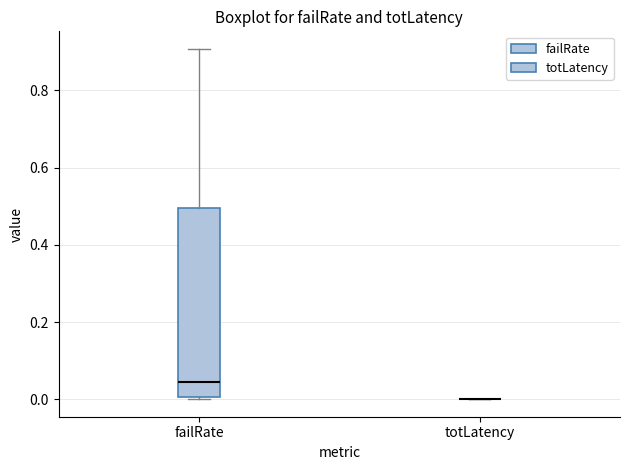

Reading left to right, transcribe this box plot: for each box, give where its median line is, the range the box spans, and where its two whiskers end, as read against the y-axis. The values are not printed on the chart, so give them approximately, as read against the axis.

failRate: median 0.04, box 0.00 to 0.50, whiskers 0.00 (just below the box's lower edge) to 0.90
totLatency: box collapsed to a line at 0.00, whiskers 0.00 to 0.00